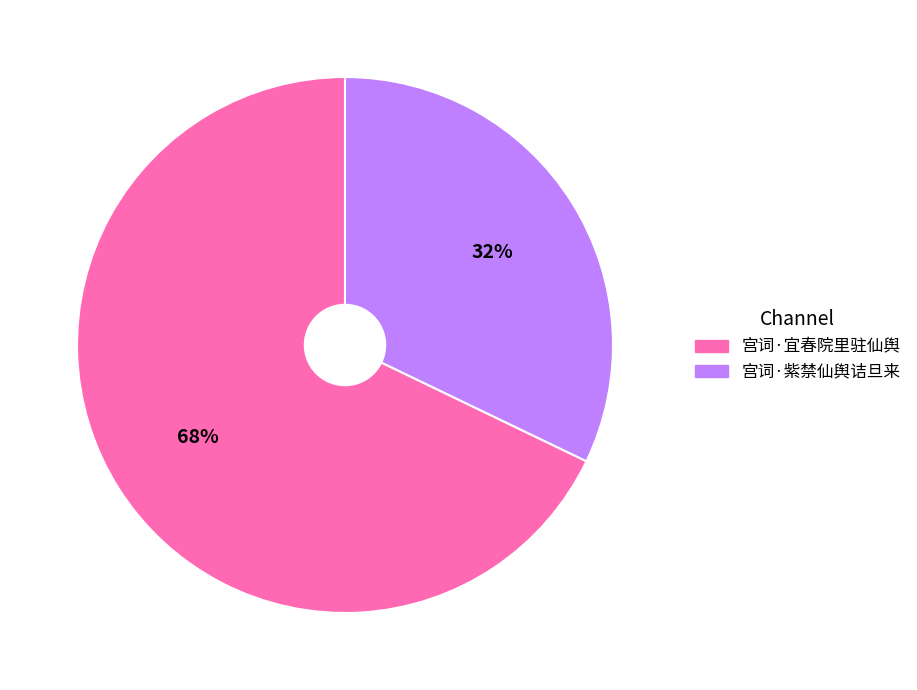

Is the sum of 宫词·紫禁仙舆诘旦来 and 宫词·宜春院里驻仙舆 greater than half?

Yes